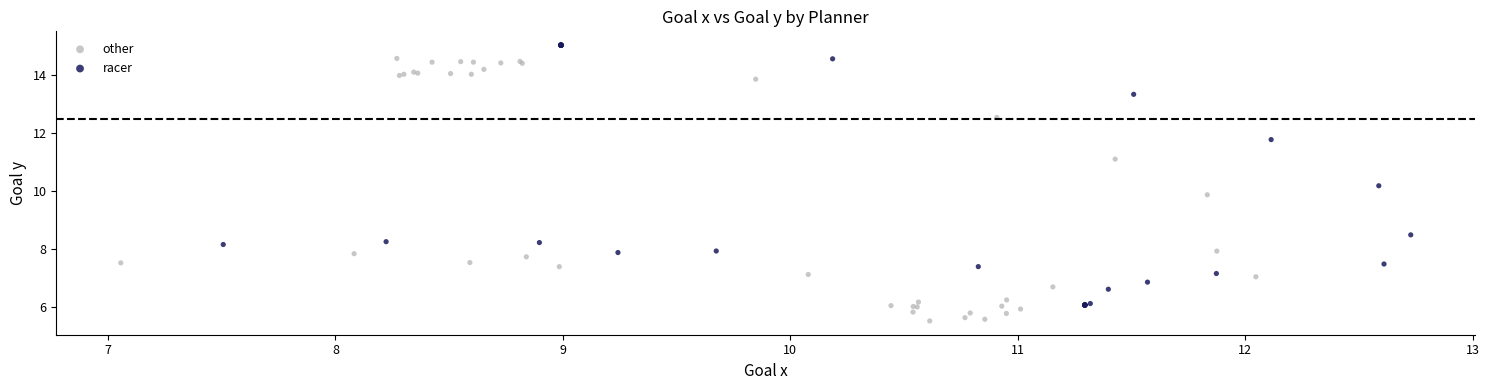

Which series reaches the maximum Y coordinate?

racer